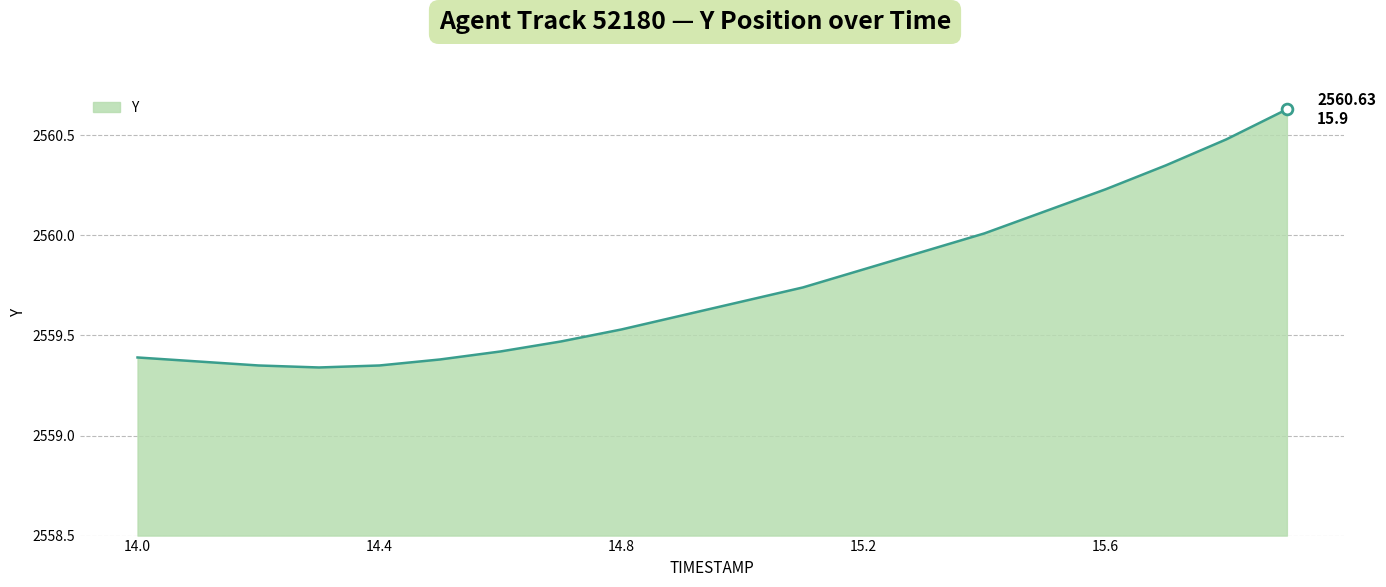

What is the difference between the maximum and minimum values?

1.3